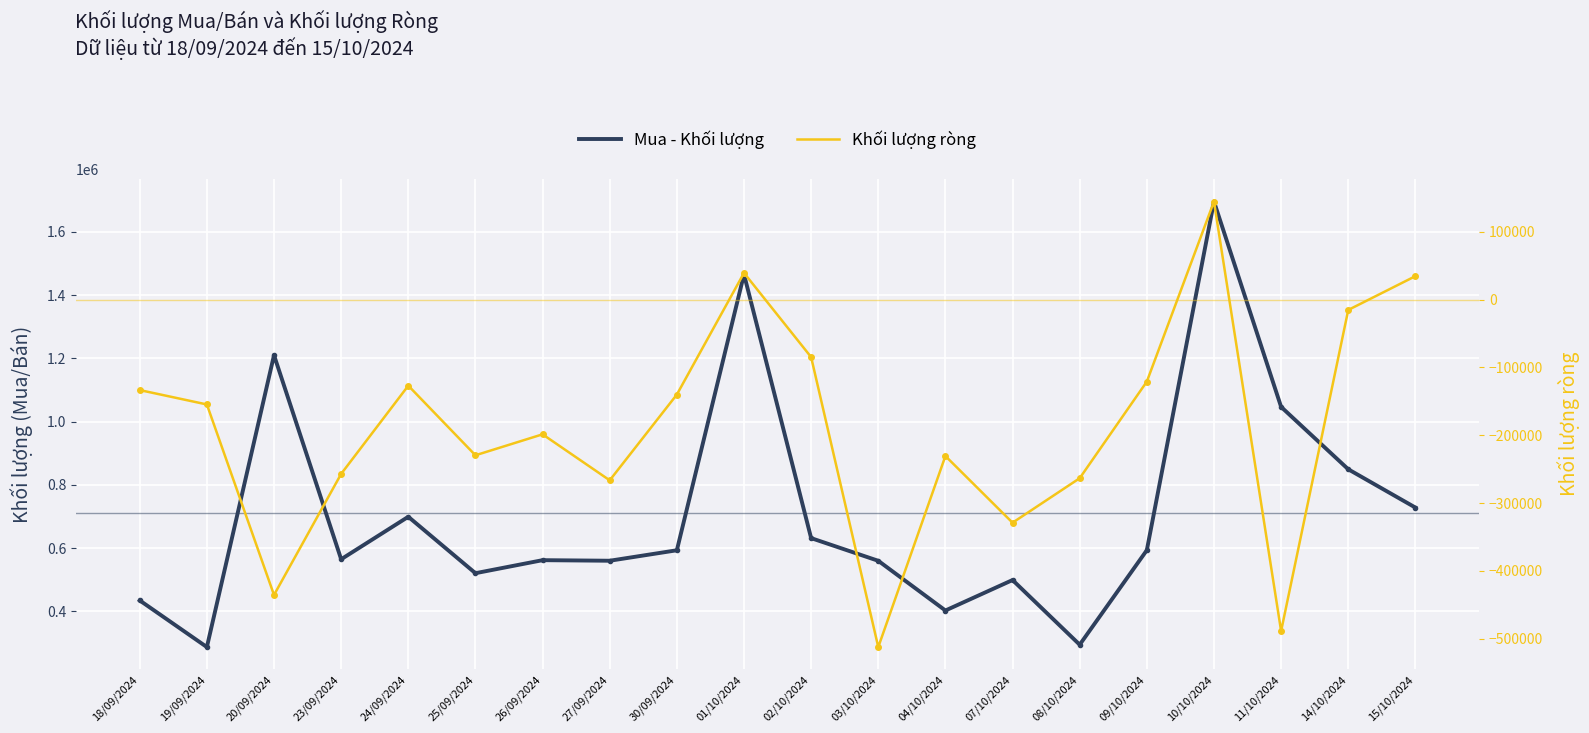

True or false: Mua - Khối lượng has a value of 593500 at 09/10/2024.

True